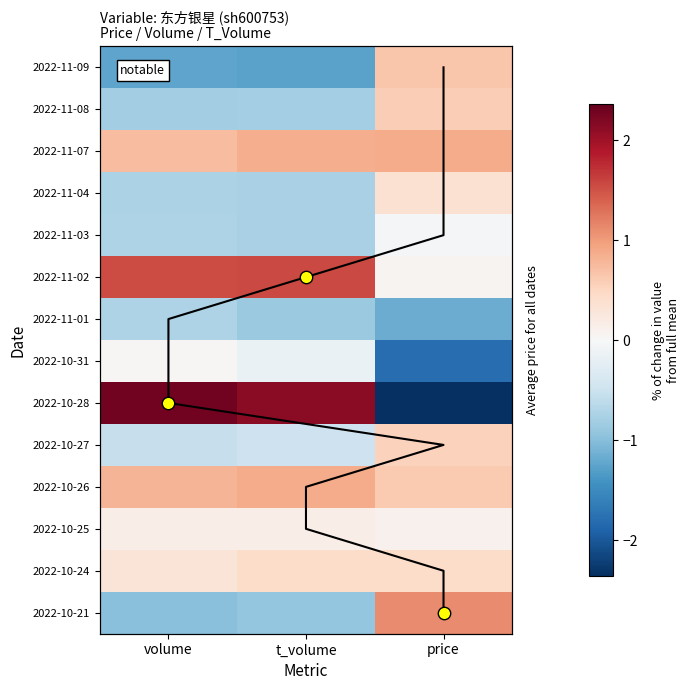

The 2022-11-04 series shows -0.8 at volume. True or false?

True